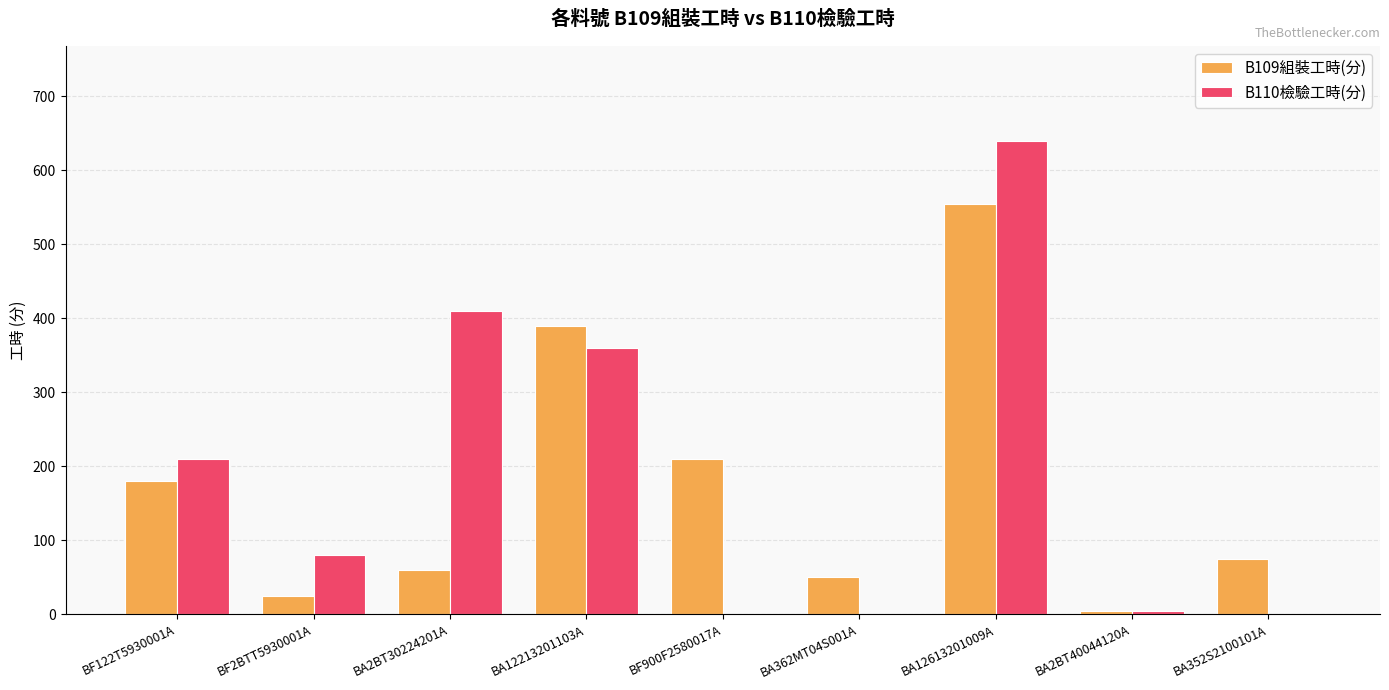

What are all the series names shown in the legend?

B109組裝工時(分), B110檢驗工時(分)